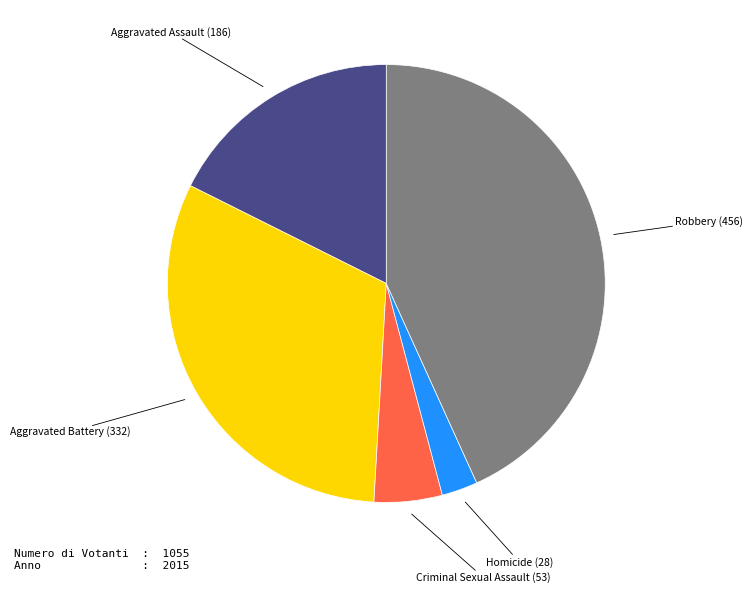

Is there a majority slice in this chart?

No